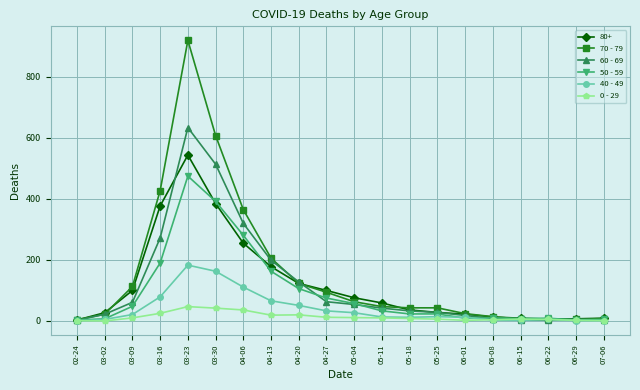

At which label does 80+ reach its peak?

03-23